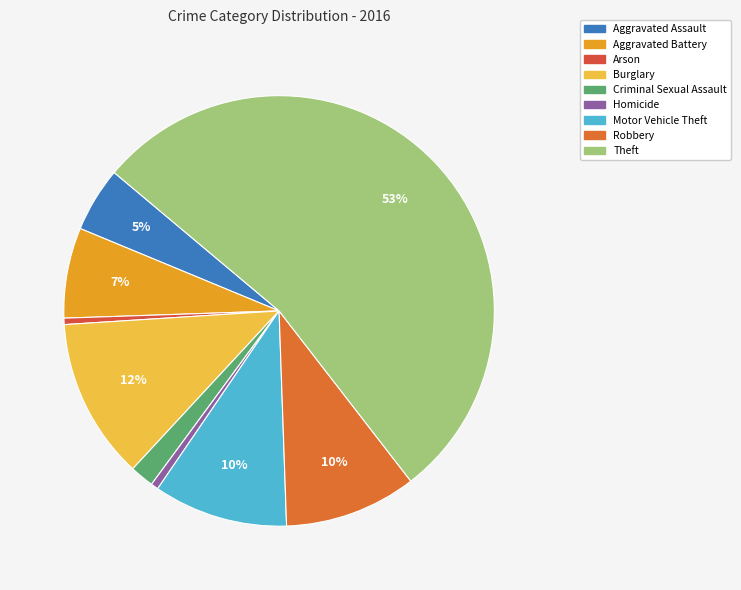

Is Theft the majority of the pie?

Yes